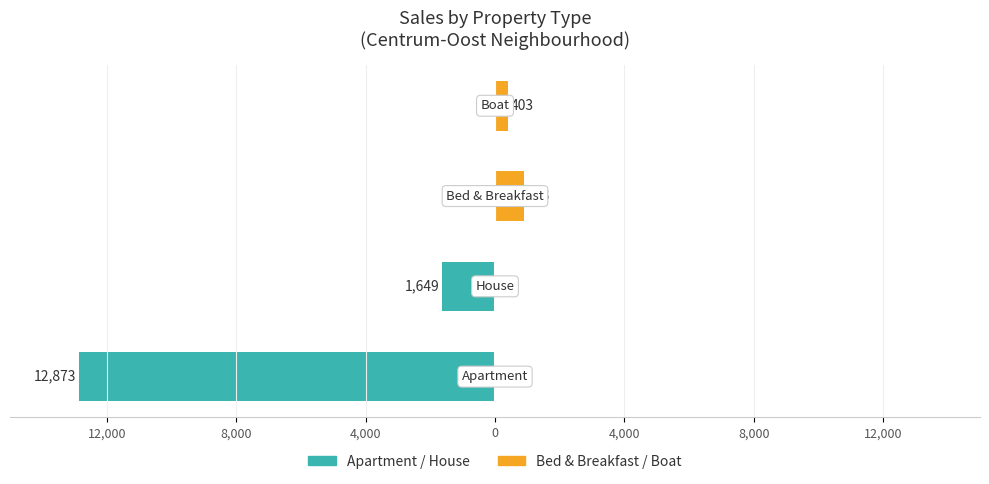

True or false: B&B/Boat (Nonfamily) has a value of -589 at 12,000.

False